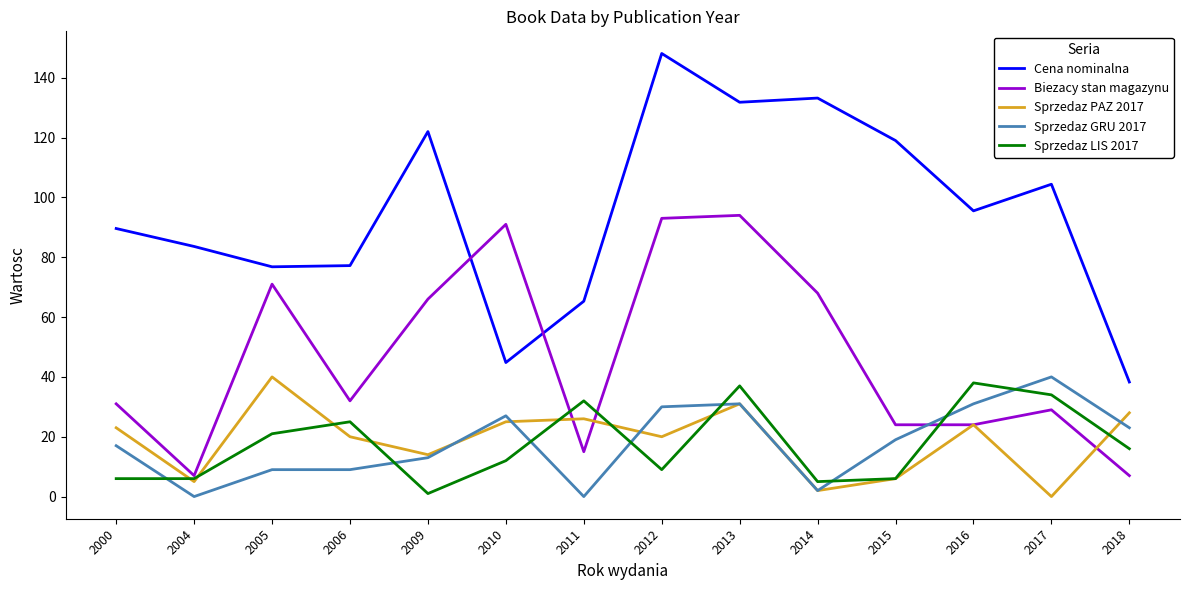

What is the total value across all series at 2006?

163.2